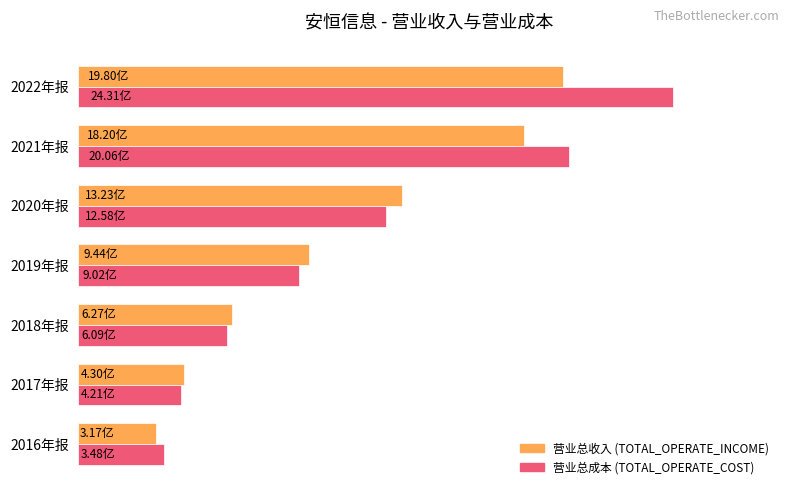

Reading left to right, what are all the values shown in this chart?

TOTAL_OPERATE_INCOME: 3.2	4.3	6.3	9.4	13.2	18.2	19.8
TOTAL_OPERATE_COST: 3.5	4.2	6.1	9.0	12.6	20.1	24.3